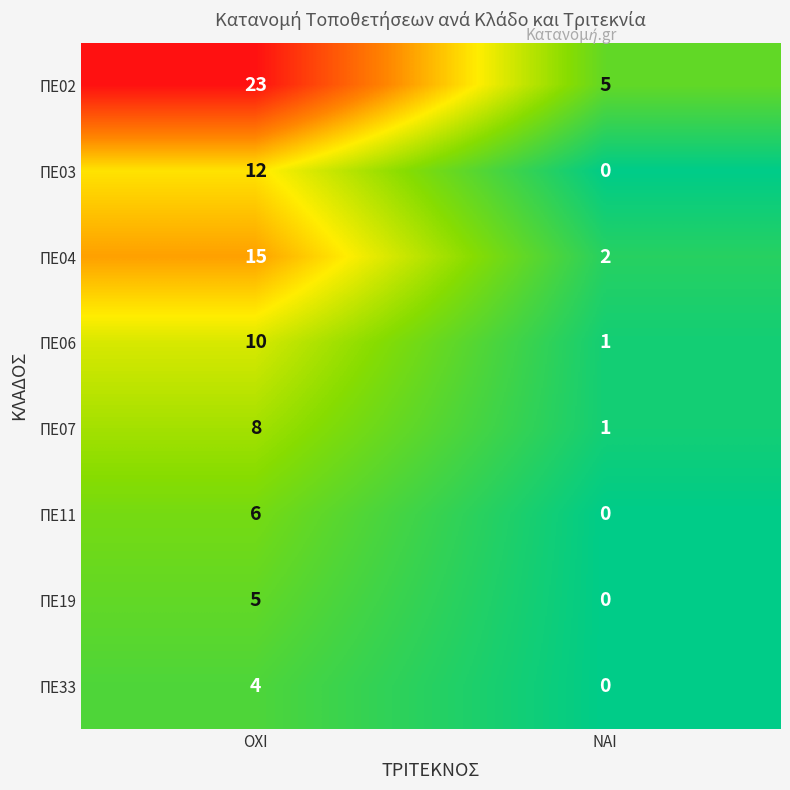

What is the maximum value shown in the chart?

23